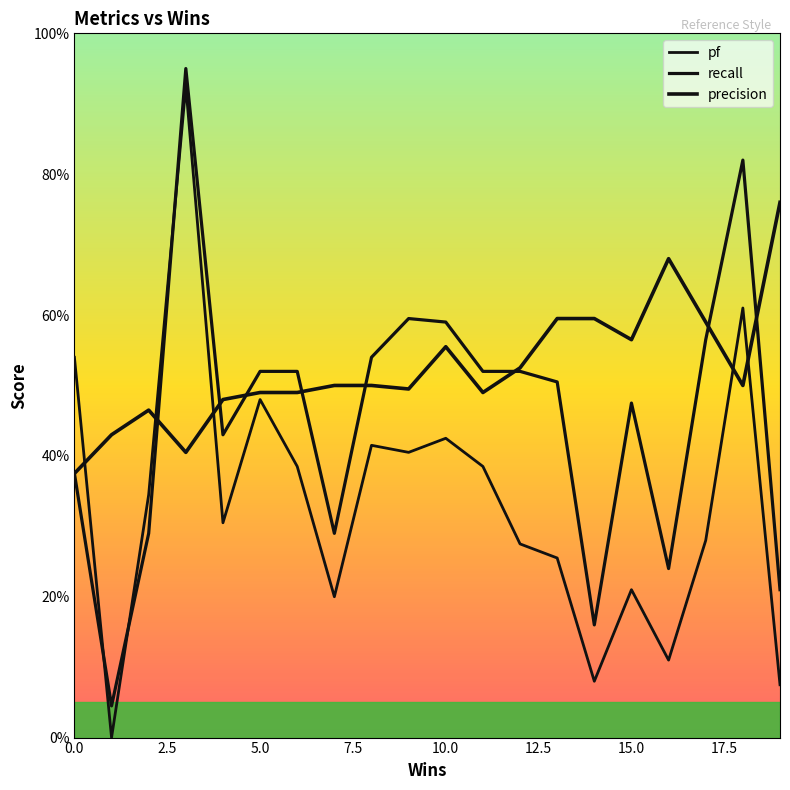

Does the chart display data point markers on the line(s)?

No